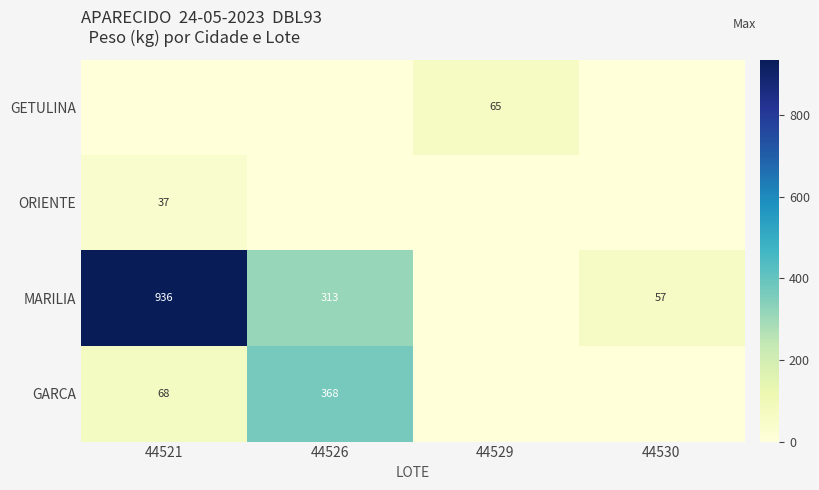

Is it true that MARILIA equals 1604.2 at 44521?

False